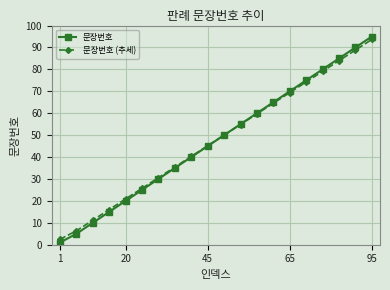

What is the maximum value for 문장번호?

95.0